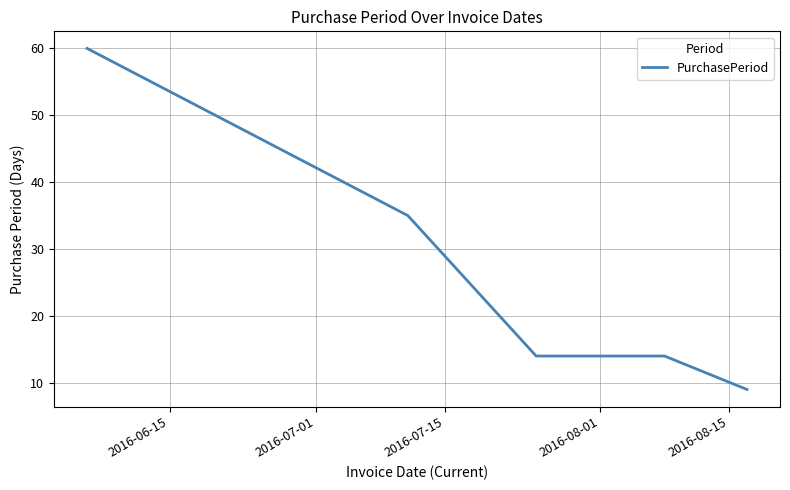

What is the smallest value displayed?

9